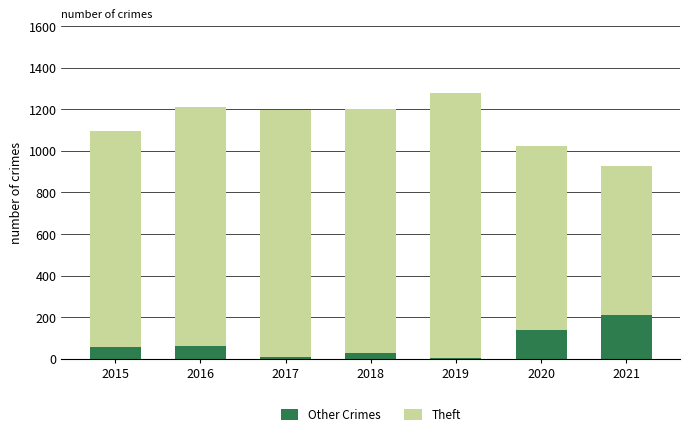

Count the number of data series in this chart.

2